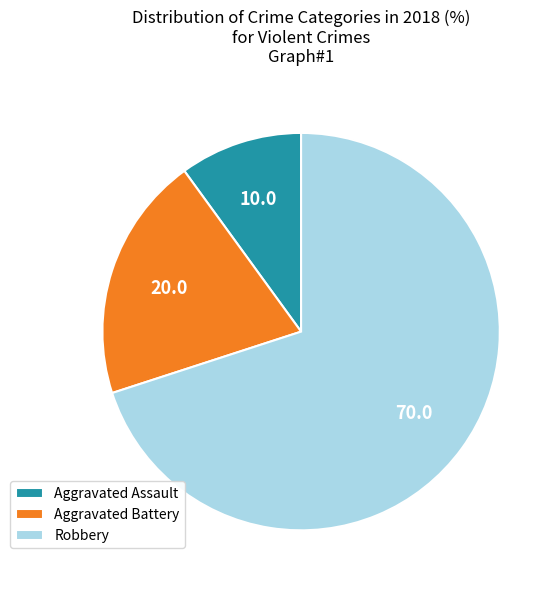

Which category has the biggest portion of the pie?

Robbery